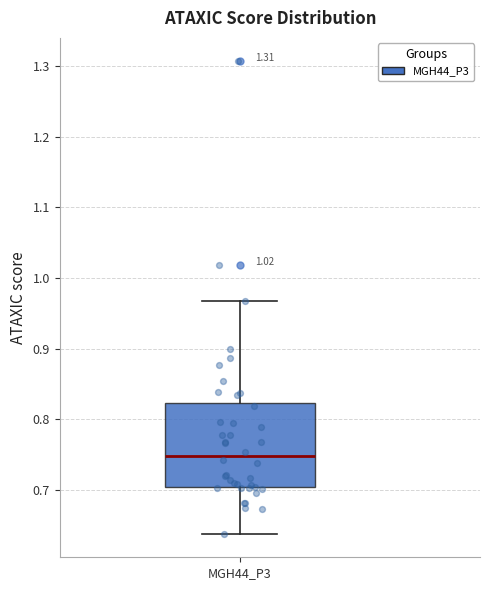

Read this box plot against the y-axis: the position of the median line, the range covered by the box, and the ends of both whiskers. The values are not printed on the chart, so give them approximately, as read against the axis.

median 0.75, box 0.70 to 0.82, whiskers 0.64 to 0.97